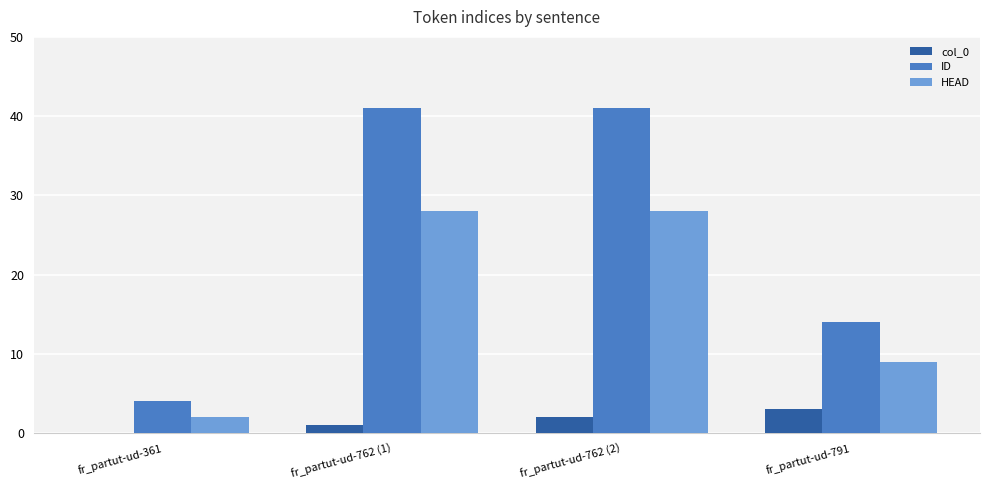

What value does the HEAD series have at fr_partut-ud-791?

9